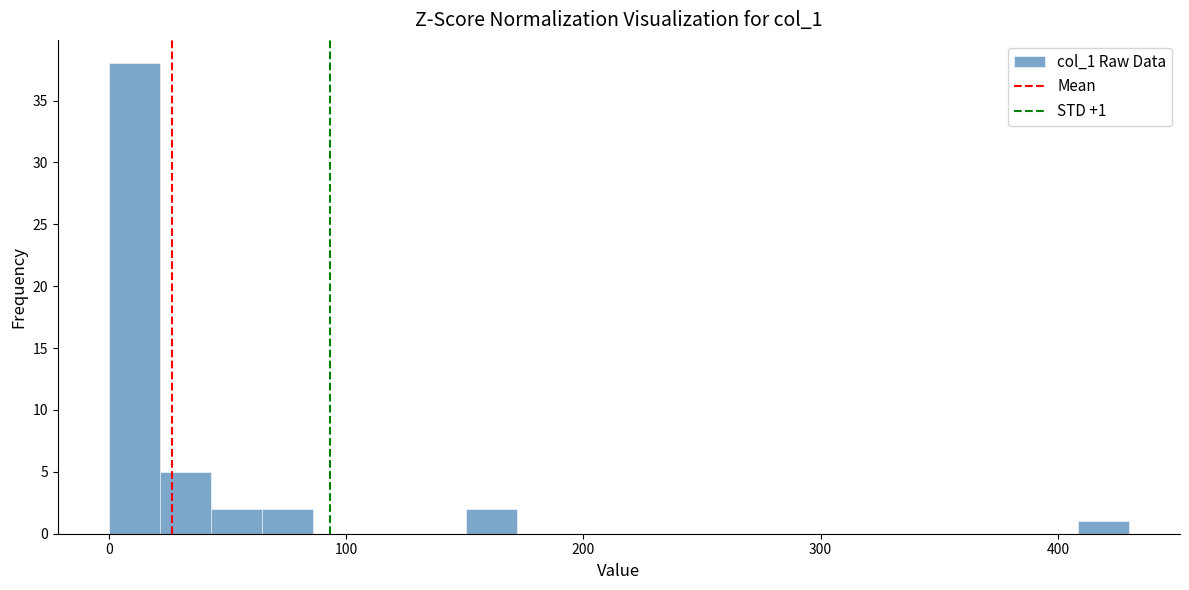

Around what value on the x-axis is the tallest bar? Give the approximate position of its centre, as read against the axis.

10